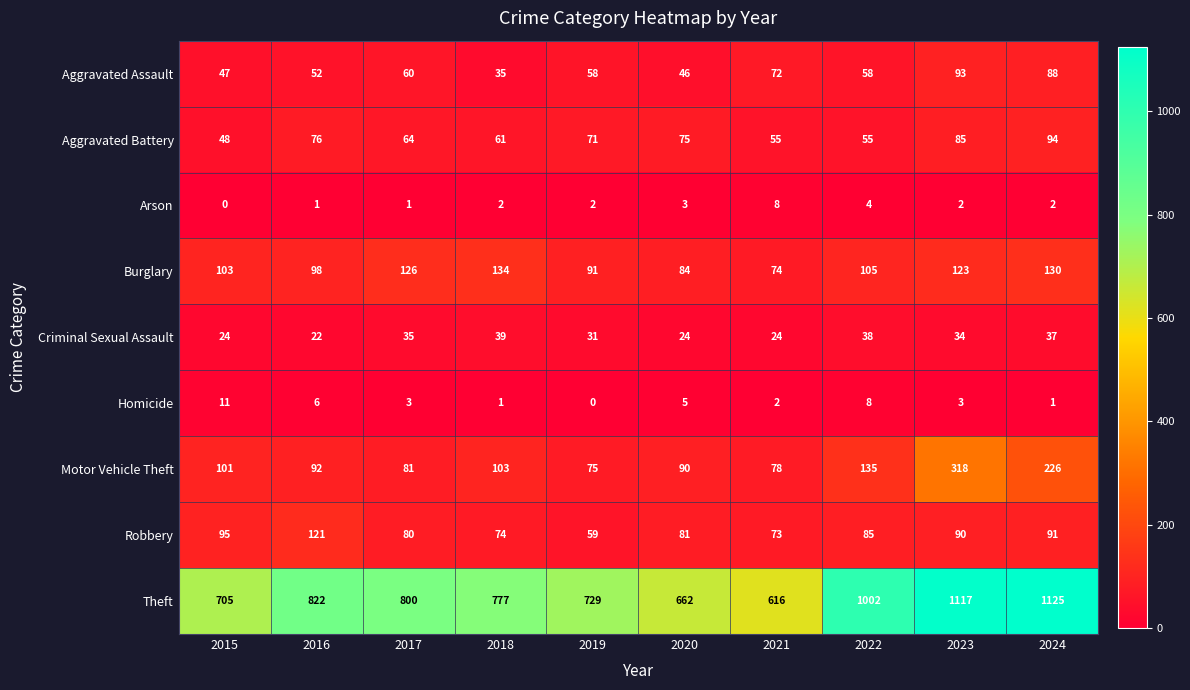

What is the spread (max minus min) of values at 2022?

998